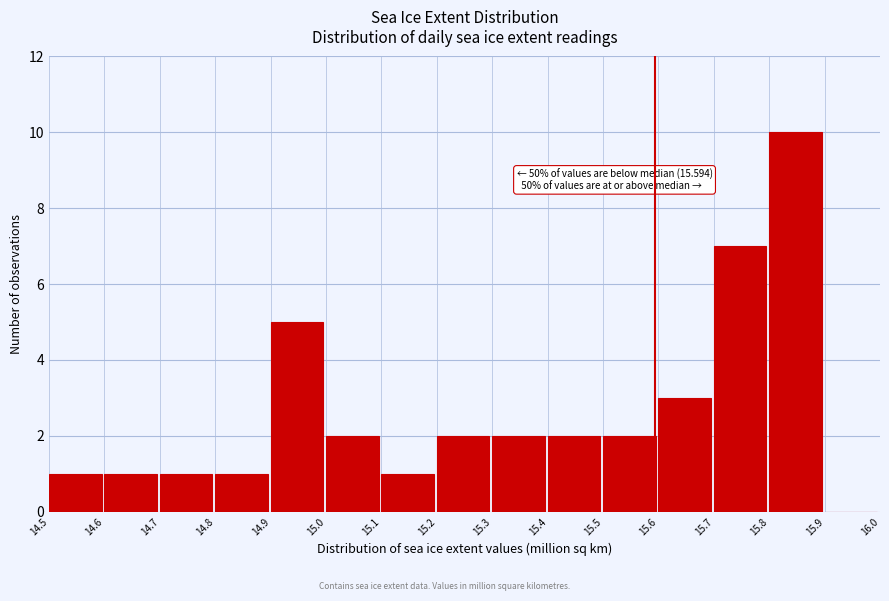

Over which range of the x-axis is the bar tallest?

15.8 to 15.9